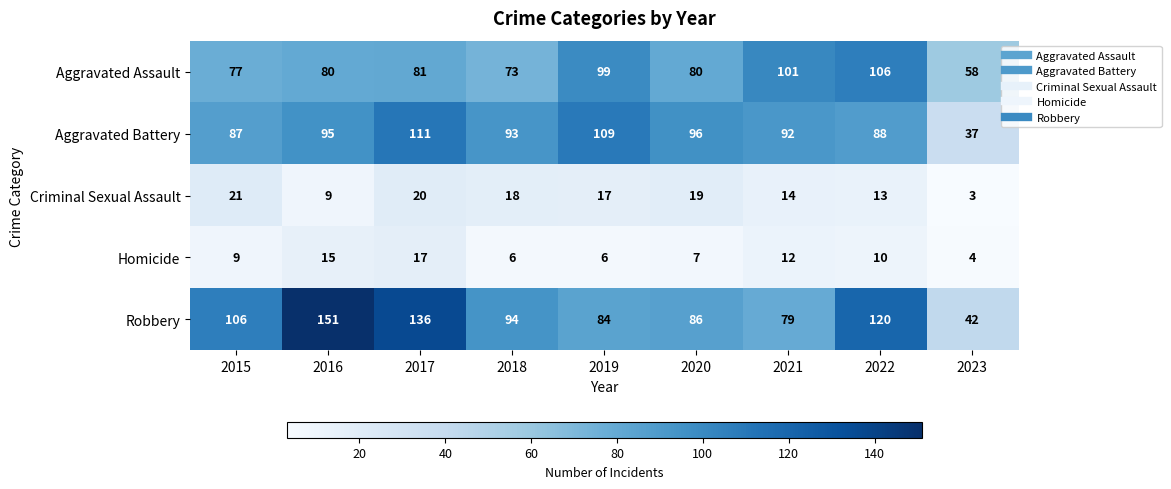

What is the approximate value of Aggravated Battery at 2023, to the nearest 5?

35